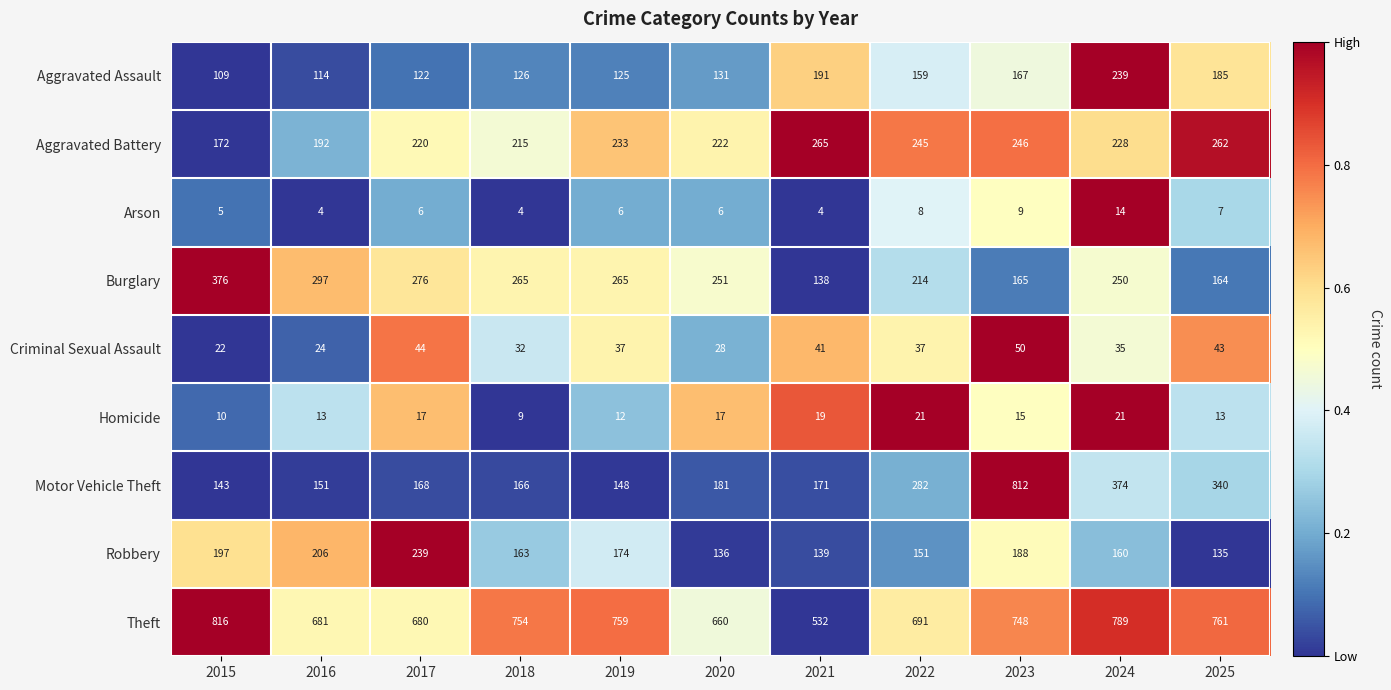

Rank the series at 2019 from highest to lowest value.

Theft, Burglary, Aggravated Battery, Robbery, Motor Vehicle Theft, Aggravated Assault, Criminal Sexual Assault, Homicide, Arson